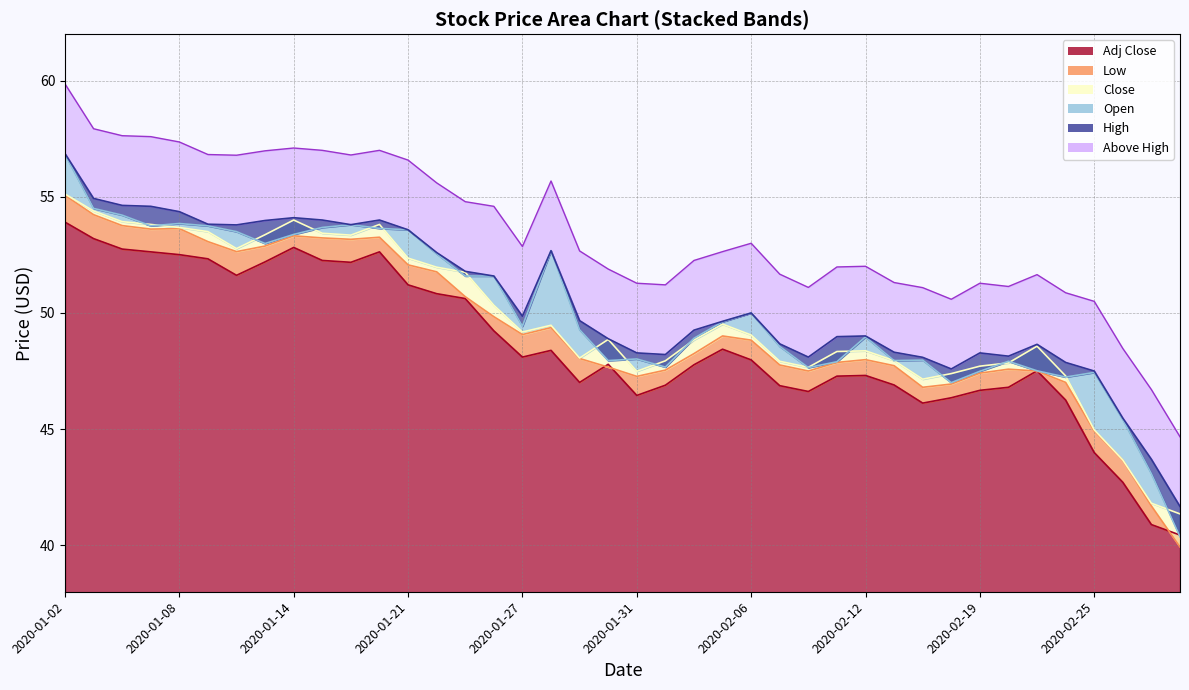

At which label is Low closest to 47?

2020-02-24